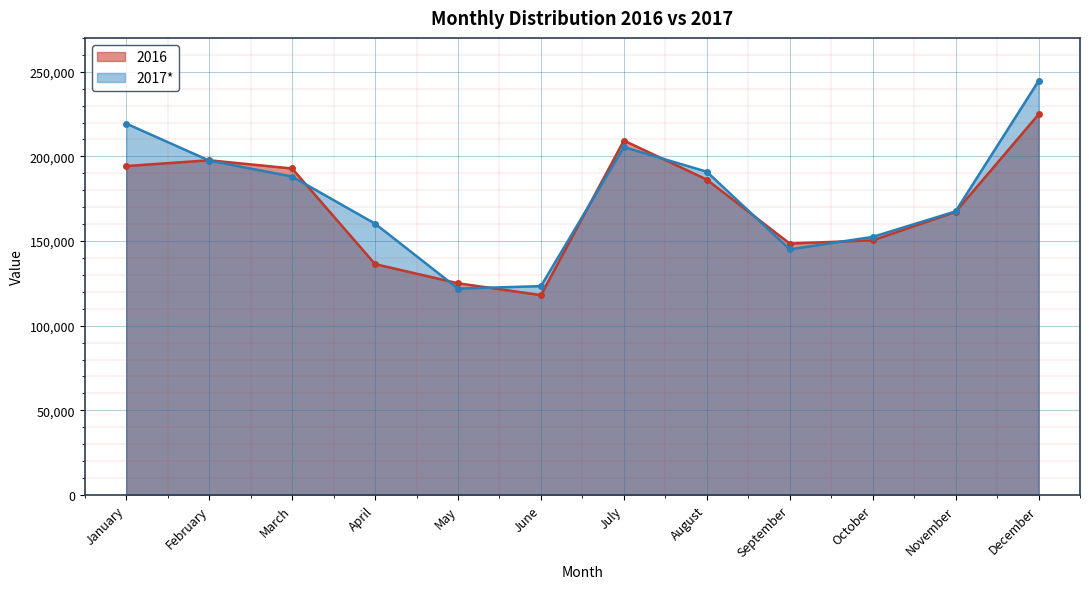

Which series has the largest range (max minus min)?

2017*